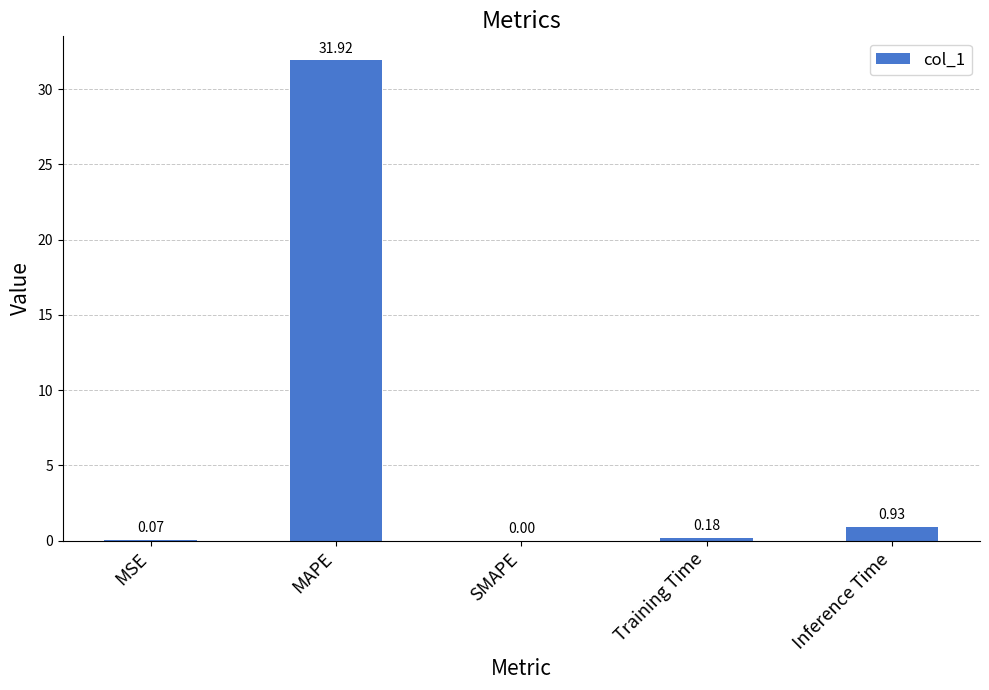

Are the bars grouped side by side (vs. stacked)?

No